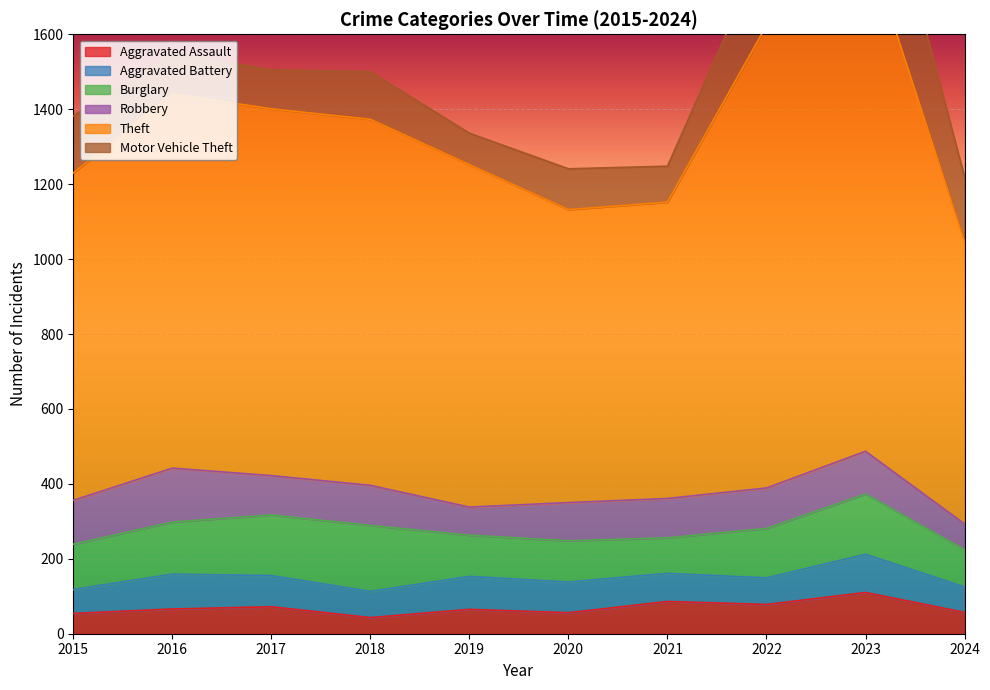

Which series changed the most between 2021 and 2023?

Theft